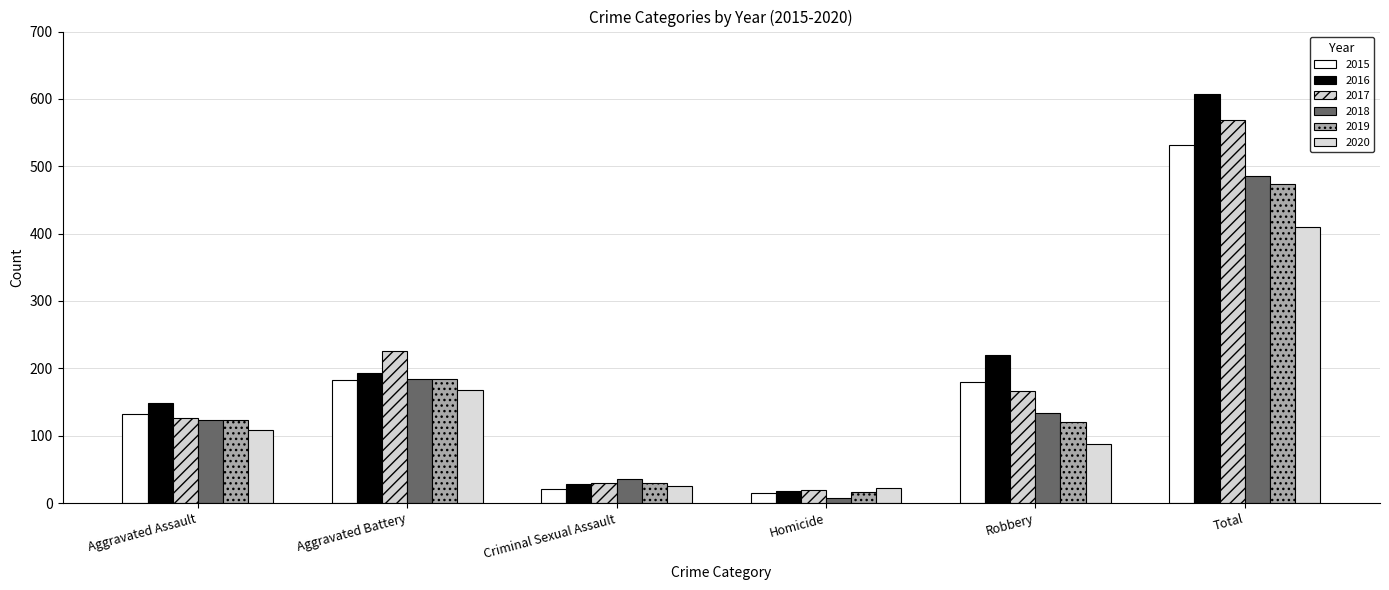

Rank the categories by 2019 value from lowest to highest.

Homicide, Criminal Sexual Assault, Robbery, Aggravated Assault, Aggravated Battery, Total